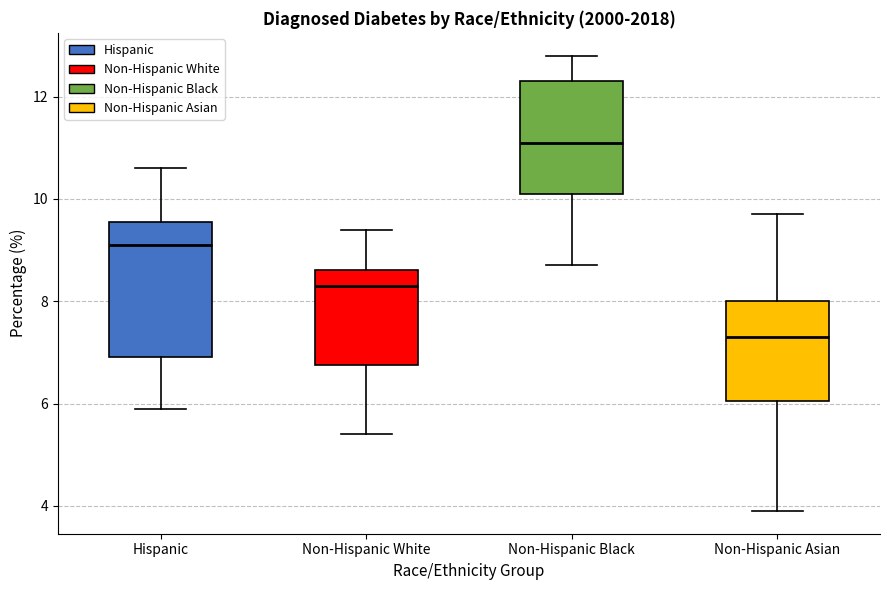

Which box's median line is the lowest?

Non-Hispanic Asian